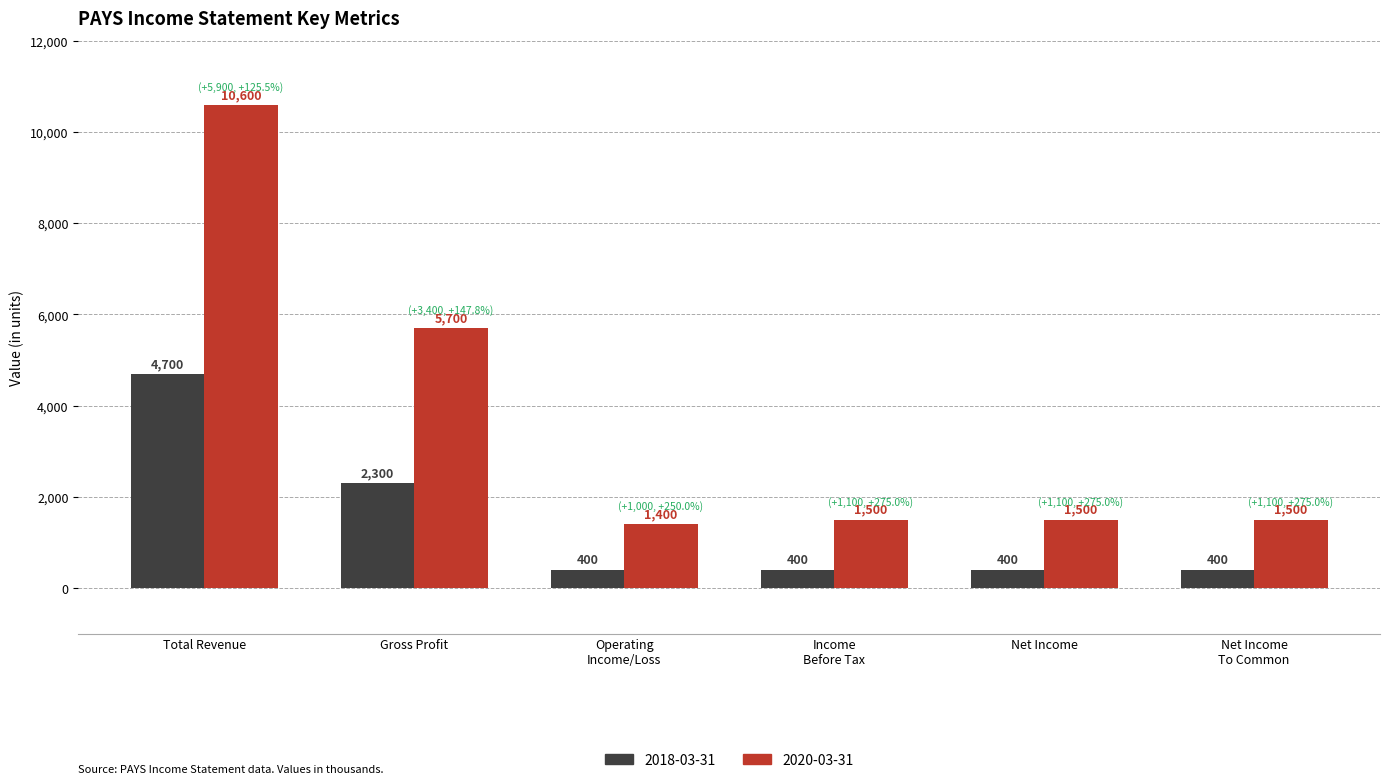

The 2018-03-31 series shows 663 at Gross Profit. True or false?

False